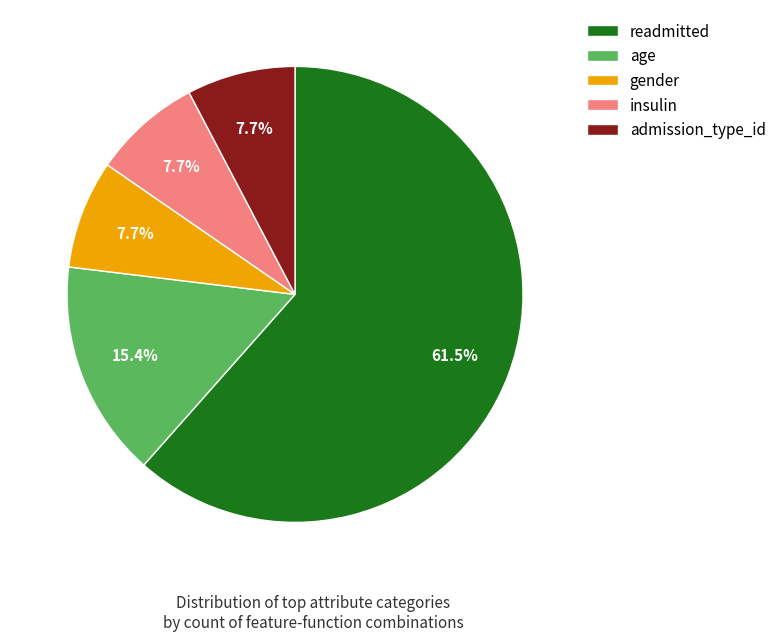

Combined, do insulin and admission_type_id account for over 50%?

No